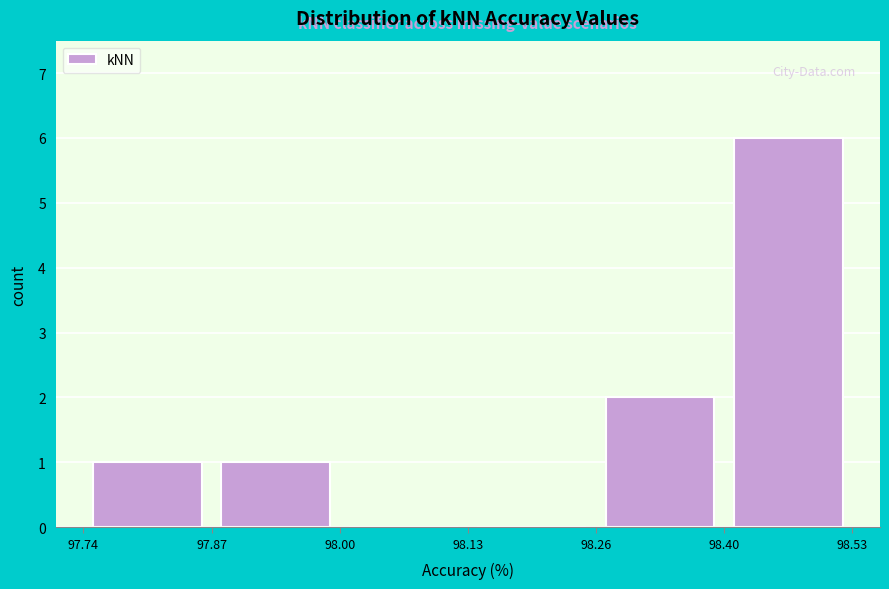

How tall is the bar that spans 97.74 to 97.87 on the x-axis? The values are not printed on the chart, so give them approximately, as read against the axis.

1